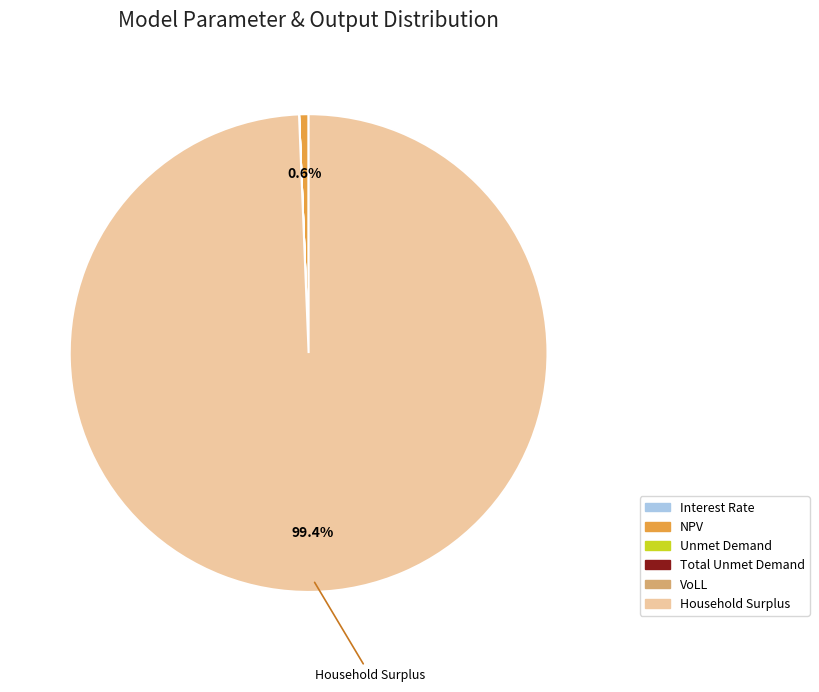

Which category has the biggest portion of the pie?

Household Surplus